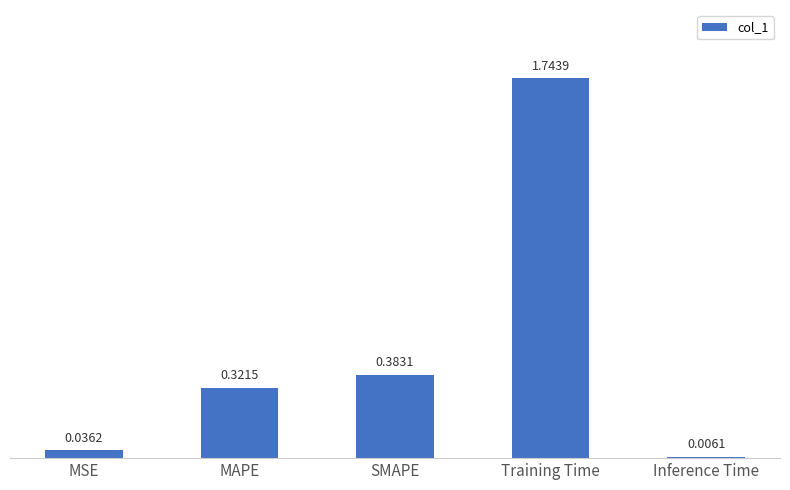

At which category does the chart reach its peak across all series?

Training Time